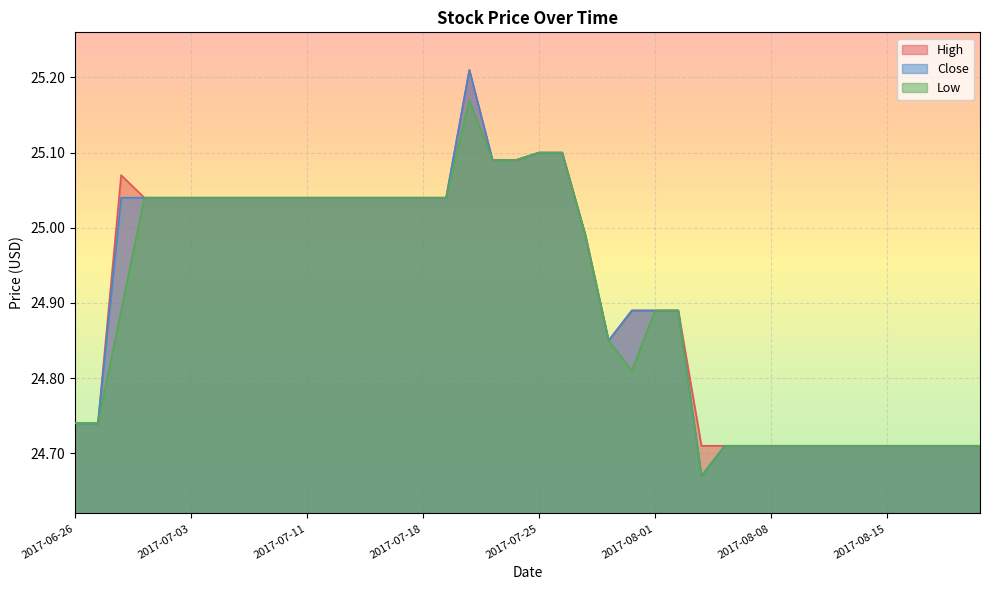

What value does the Close series have at 2017-08-01?

24.9